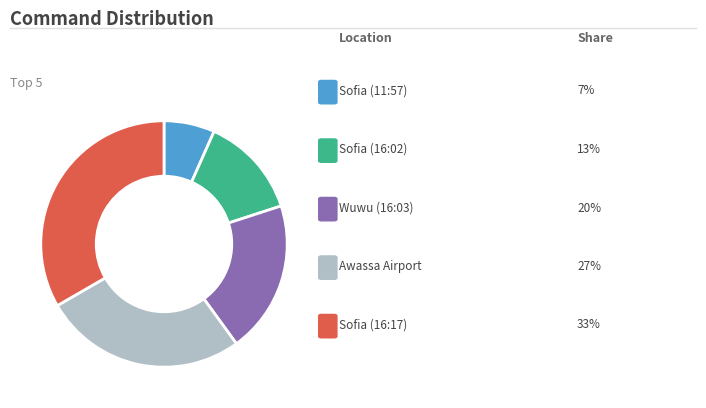

Is there a majority slice in this chart?

No